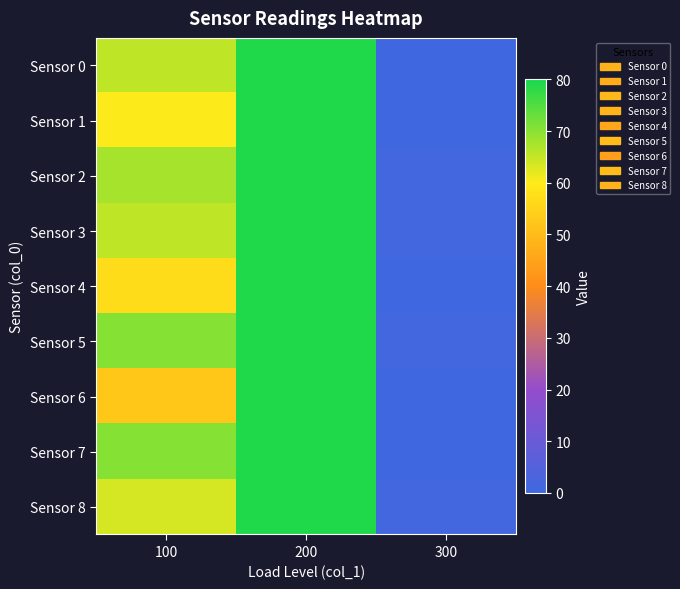

Rank the series at 100 from lowest to highest value.

Sensor 6, Sensor 4, Sensor 1, Sensor 8, Sensor 0, Sensor 3, Sensor 2, Sensor 5, Sensor 7